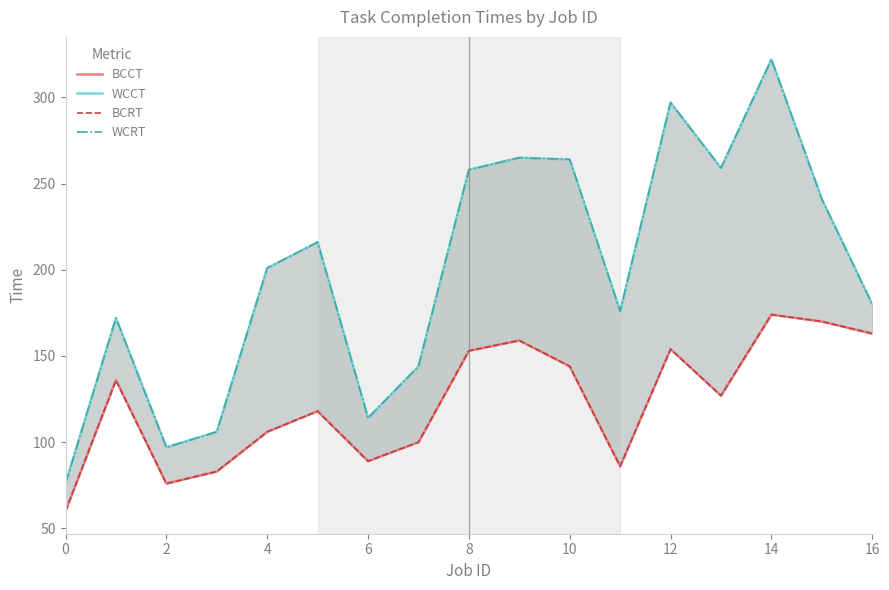

True or false: WCRT and WCCT intersect in this chart.

False